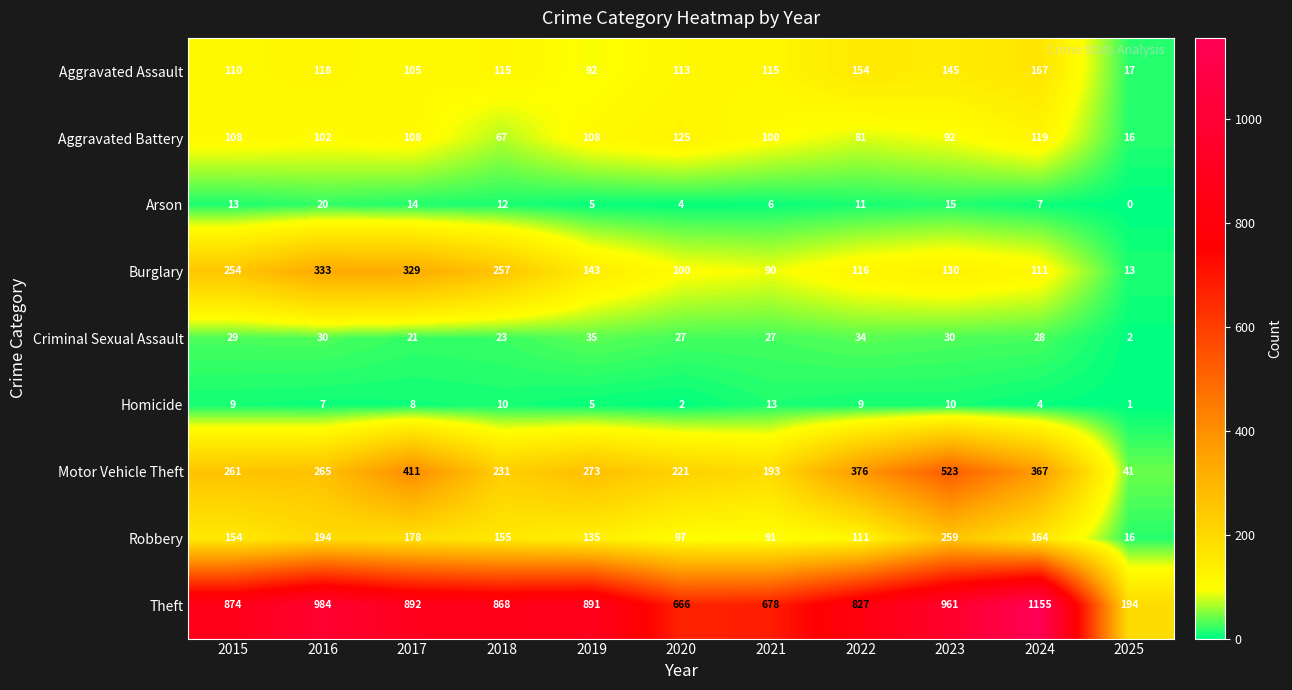

What is the maximum value for Burglary?

333